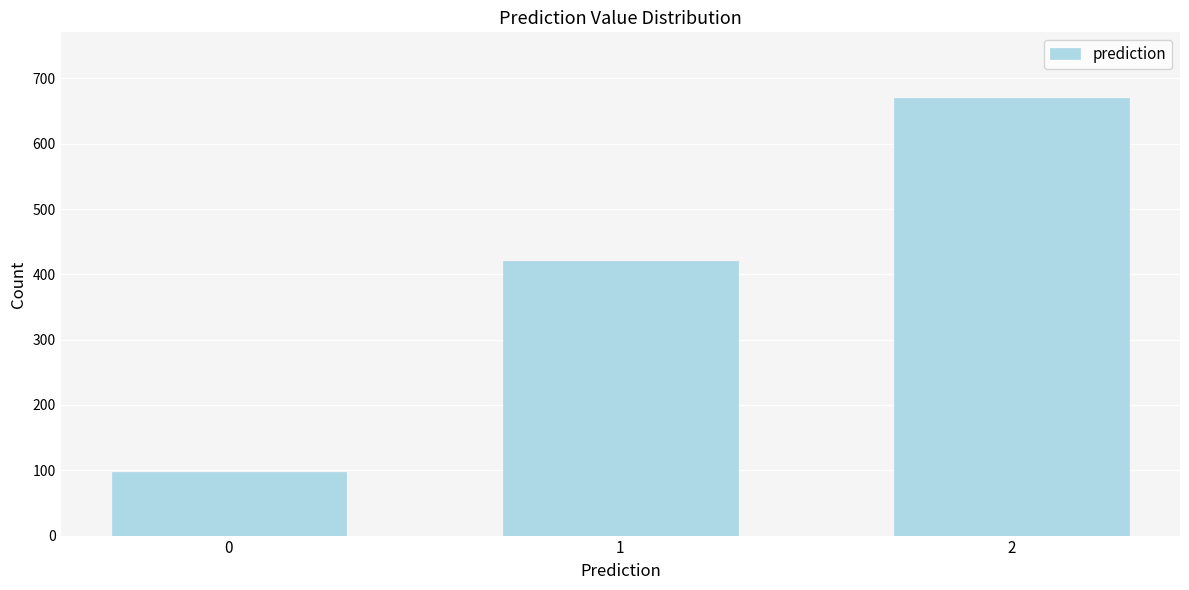

Reading right to left, list all the values displayed in this chart.

2=670	1=420	0=97